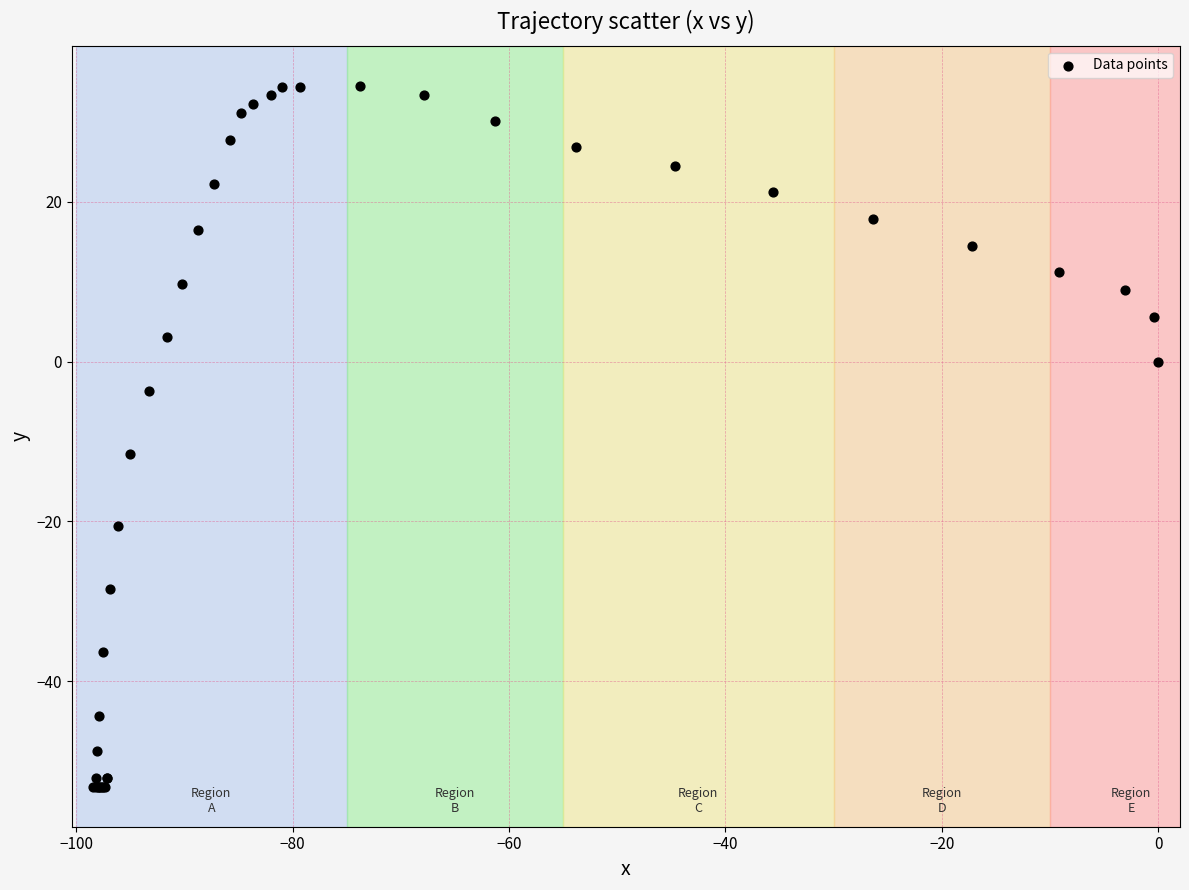

What Y value in the scatter plot is closest to -9?

-11.6